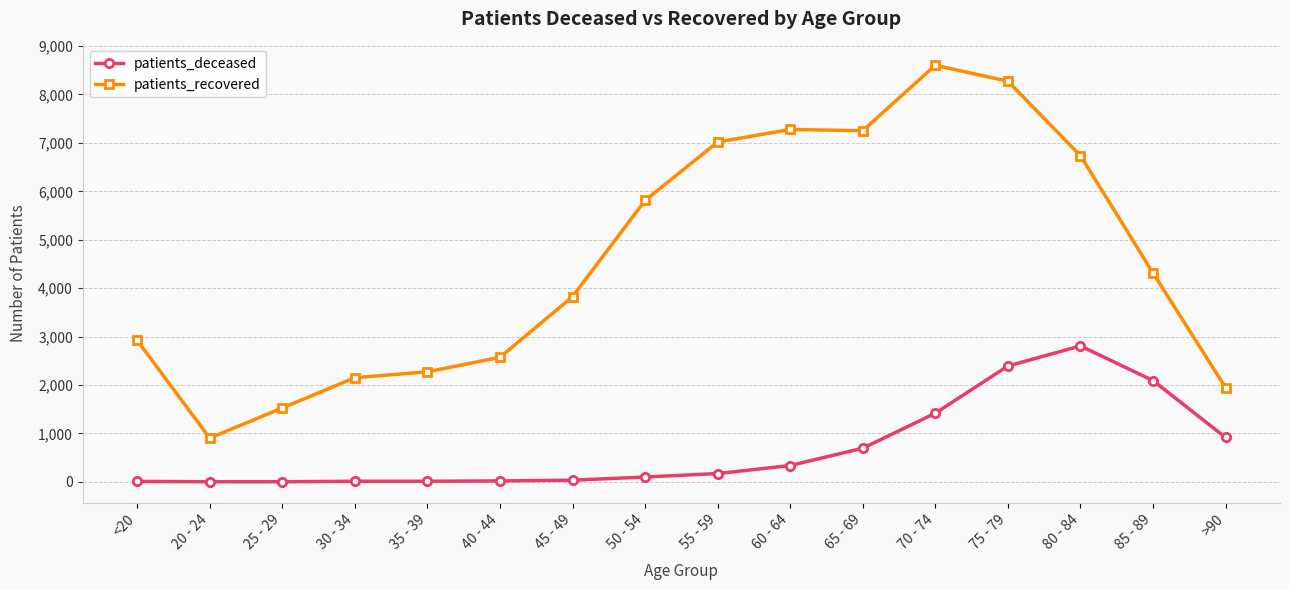

Which series has the widest spread of values?

patients_recovered